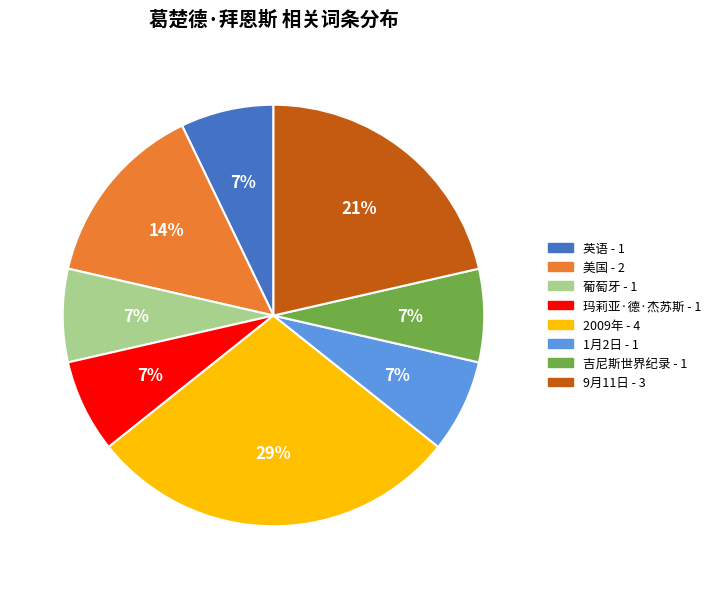

To the nearest percent, what is the average slice percentage?

12%